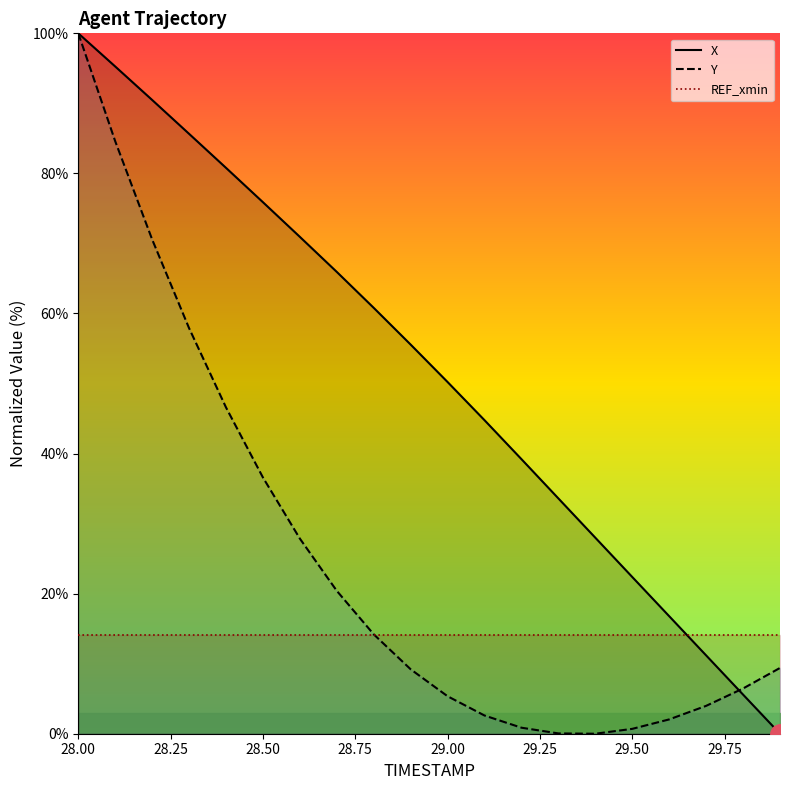

How many positive values does the X series have?

19